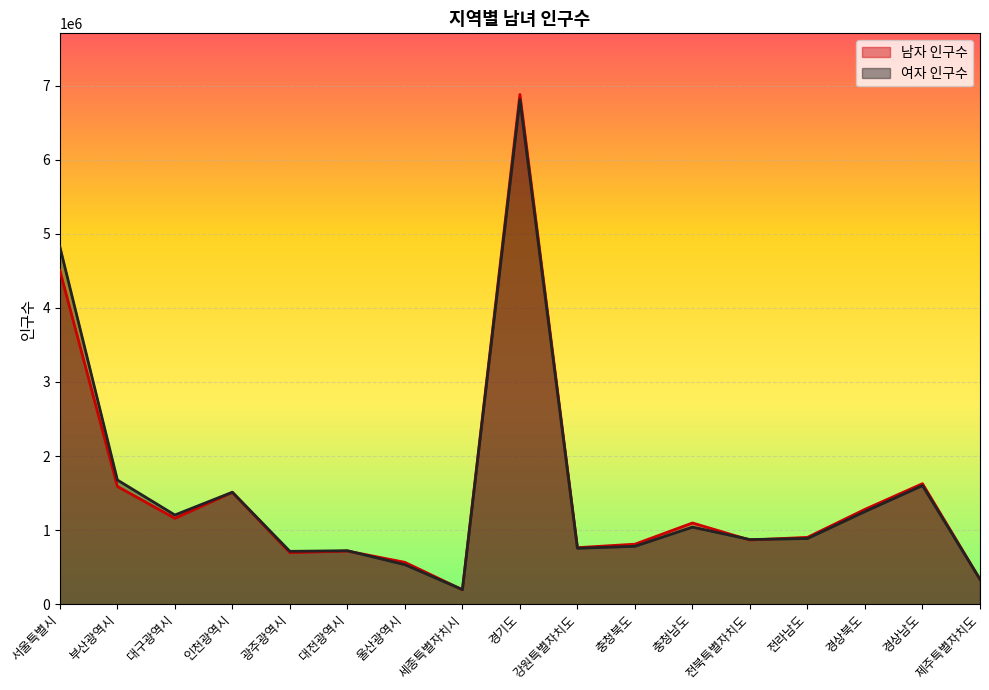

At how many categories does at least one series exceed 766497?

11